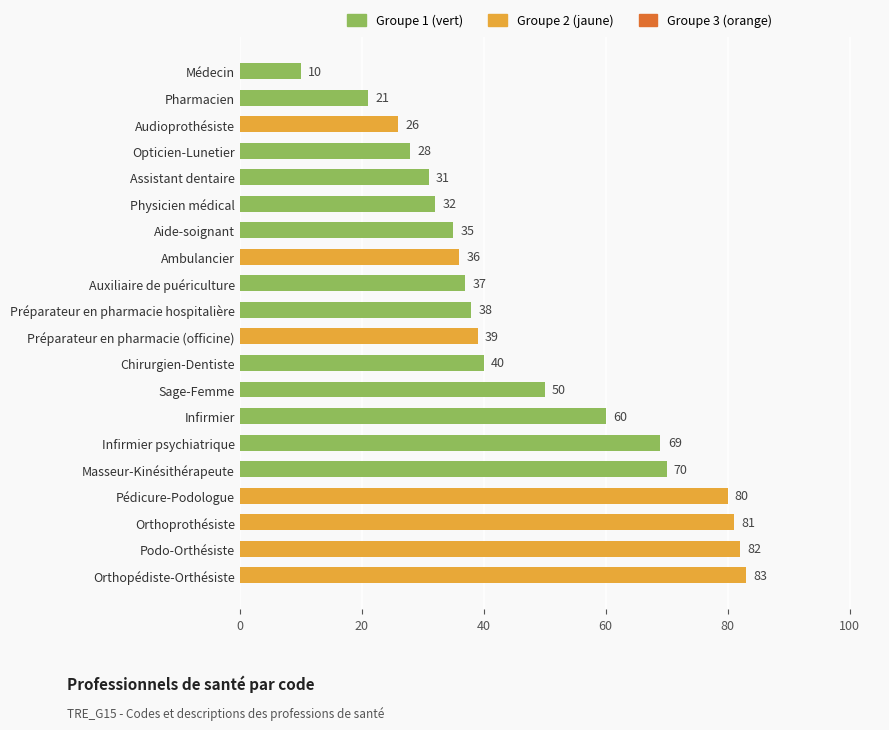

Reading bottom to top, list all the values displayed in this chart.

83	82	81	80	70	69	60	50	40	39	38	37	36	35	32	31	28	26	21	10